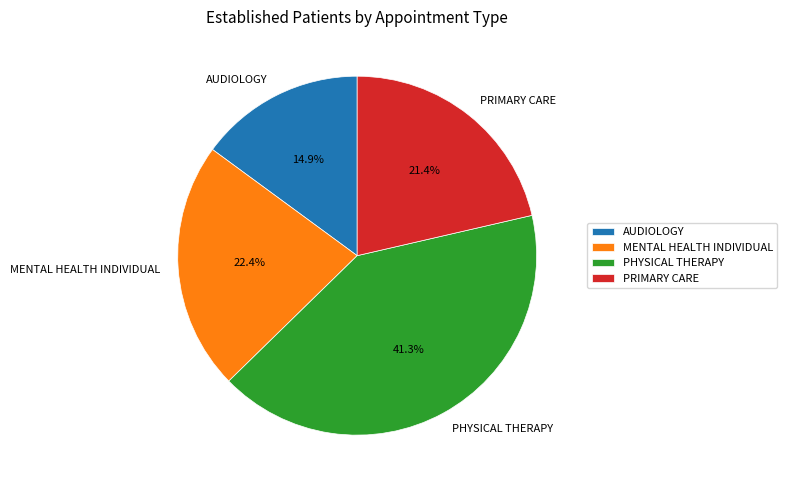

What is the ratio of the value at MENTAL HEALTH INDIVIDUAL to the value at PHYSICAL THERAPY?

0.5